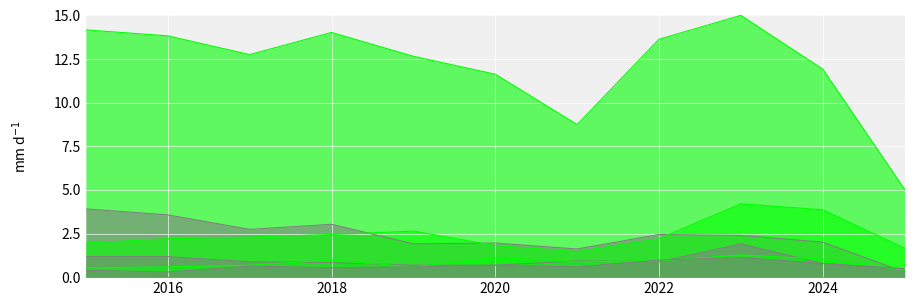

At how many categories does at least one series exceed 4?

11